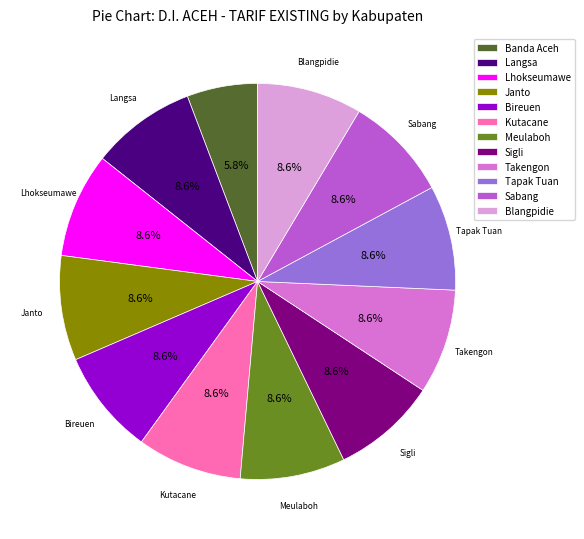

What is the total percentage of Tapak Tuan and Bireuen?

17.1%